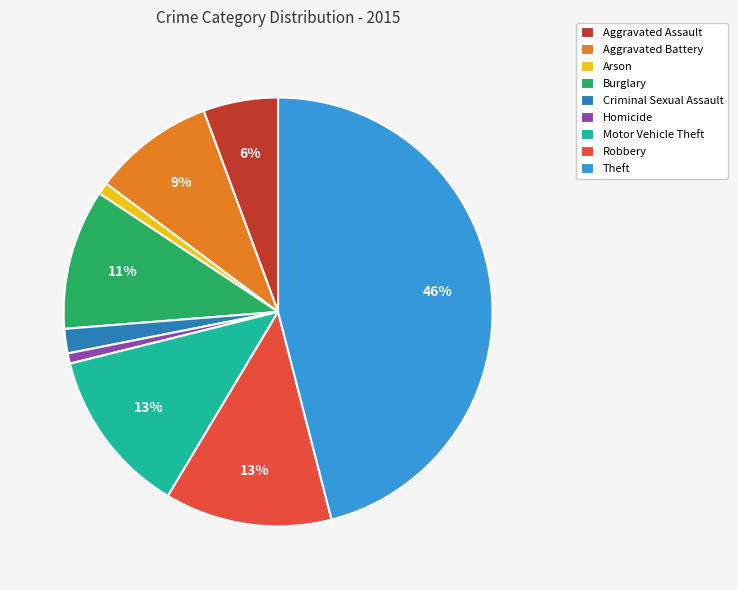

How many segments does this pie chart have?

9